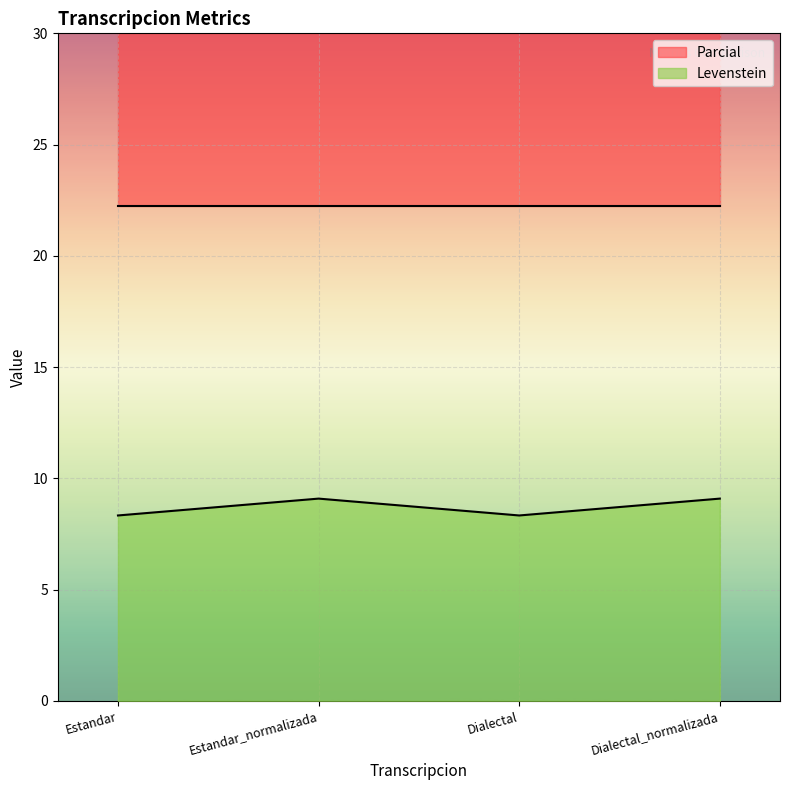

True or false: Levenstein has a value of 9.1 at Estandar_normalizada.

True